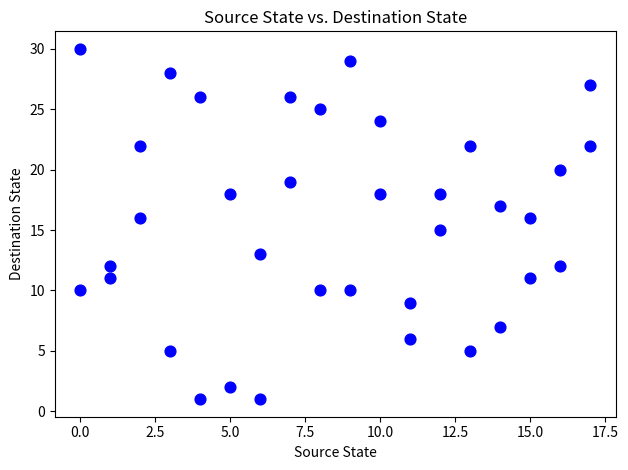

What is the range of Y values (max minus min)?

29